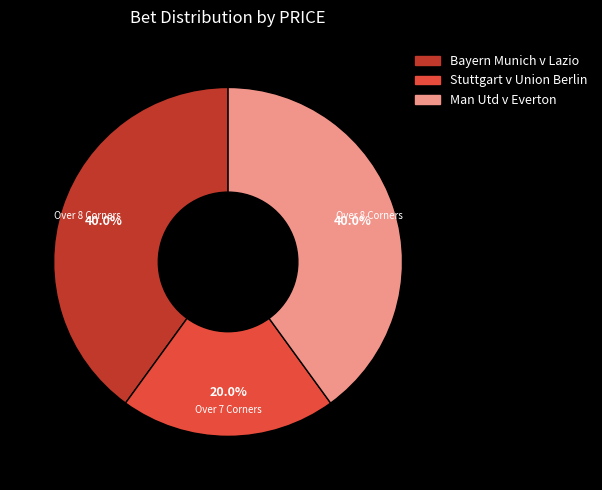

To the nearest percent, what is the difference between the largest and smallest slice percentages?

20%